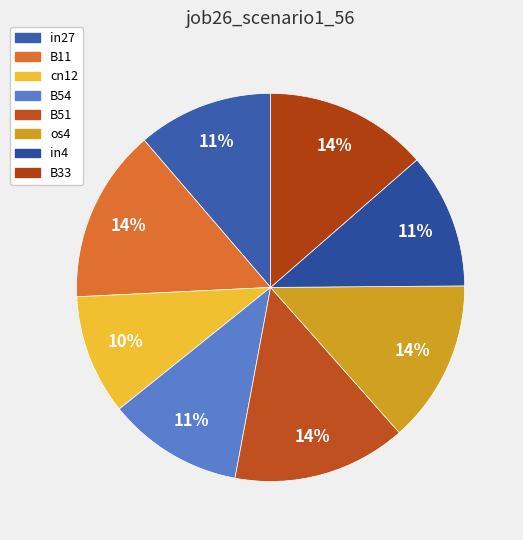

How many slices are in this pie chart?

8